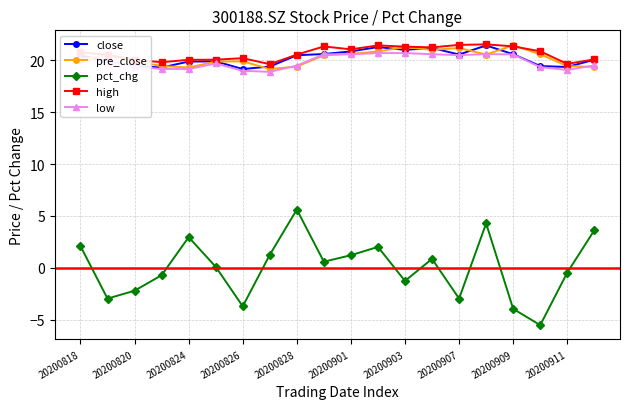

How many interior local valleys does the pct_chg series have?

6